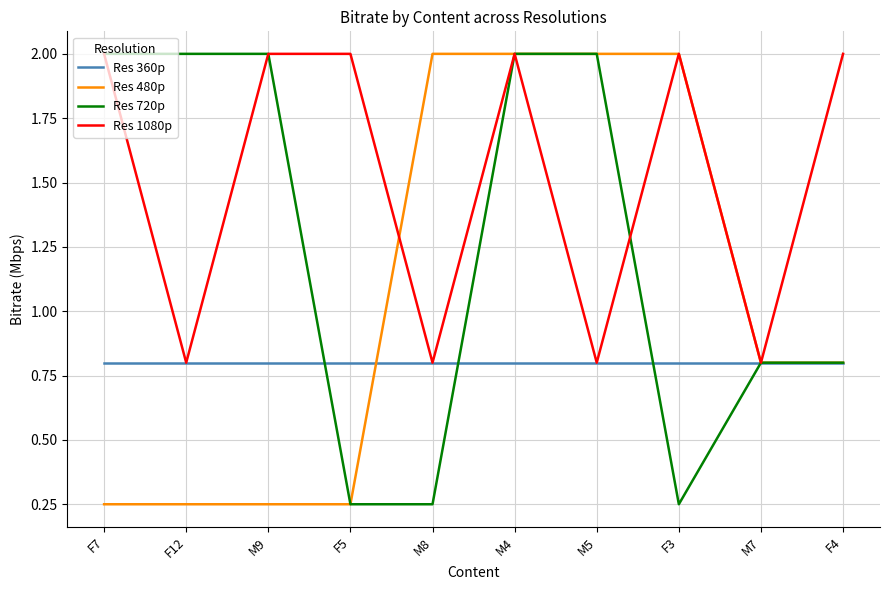

How many Res 1080p values are between 0 and 2?

10